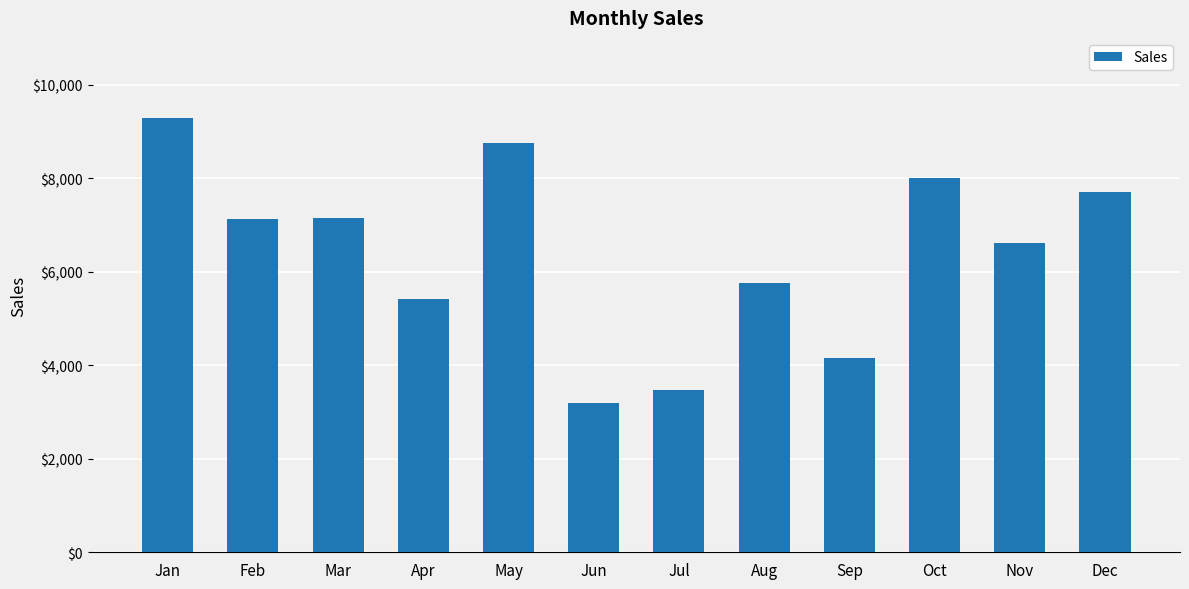

Approximately how many times larger is the value at Dec compared to Mar?

1.1